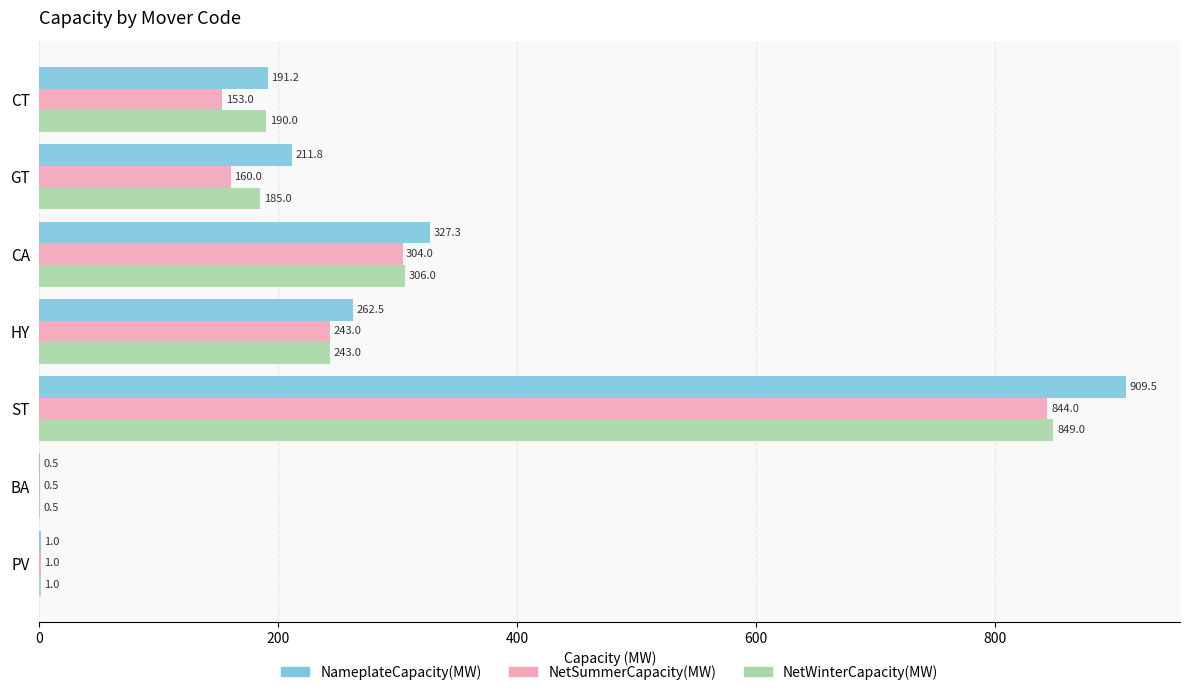

What is the highest value of the NetWinterCapacity(MW) series?

849.0